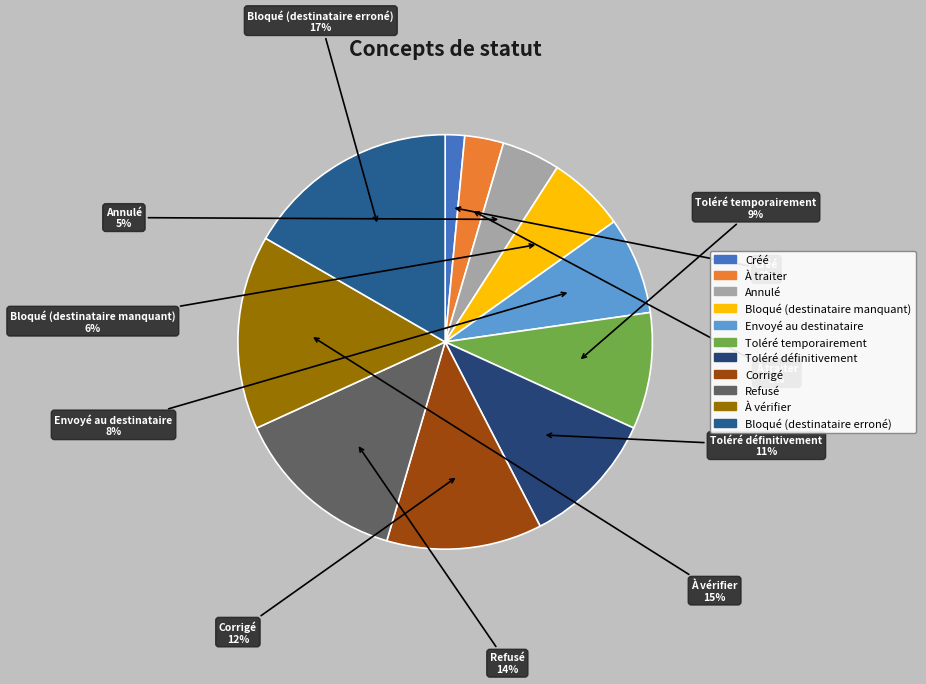

To the nearest percent, what is the average slice percentage?

9%